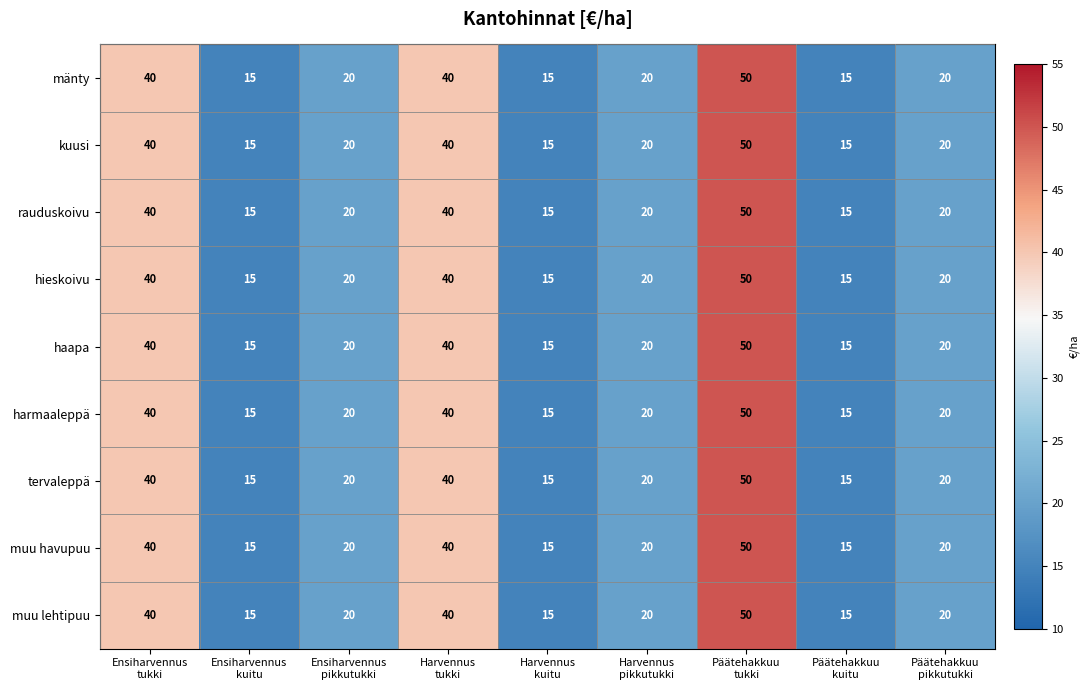

What is the total value across all series at Päätehakkuu
pikkutukki?

180